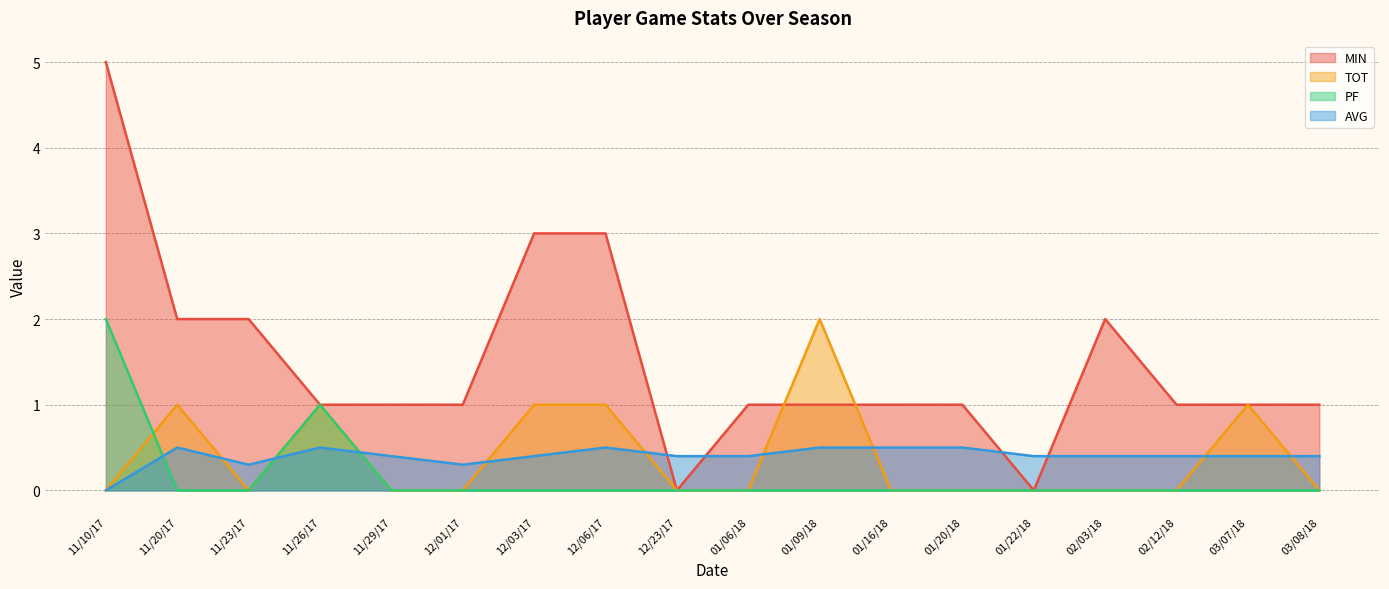

What is the maximum value for AVG?

0.5